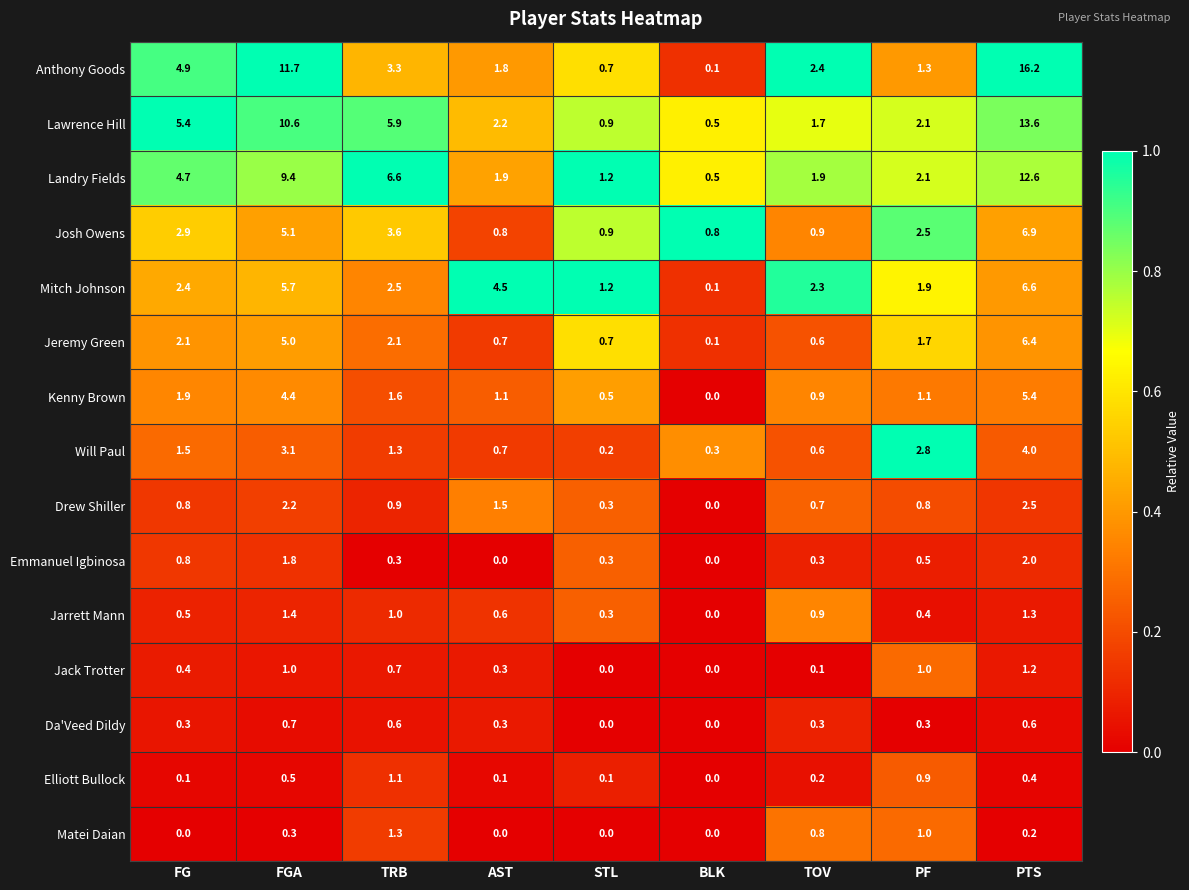

Which series has the widest spread of values?

Anthony Goods